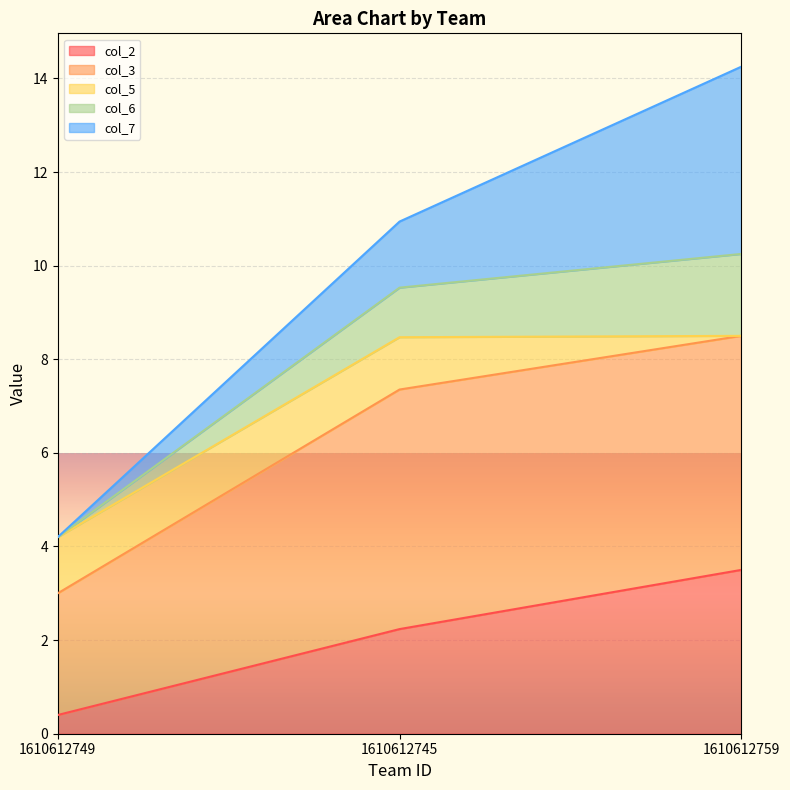

Does the chart display data point markers on the line(s)?

No